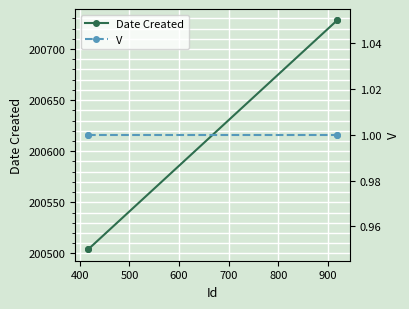

What is the value of the Date Created point at the 1st from the left?

200504